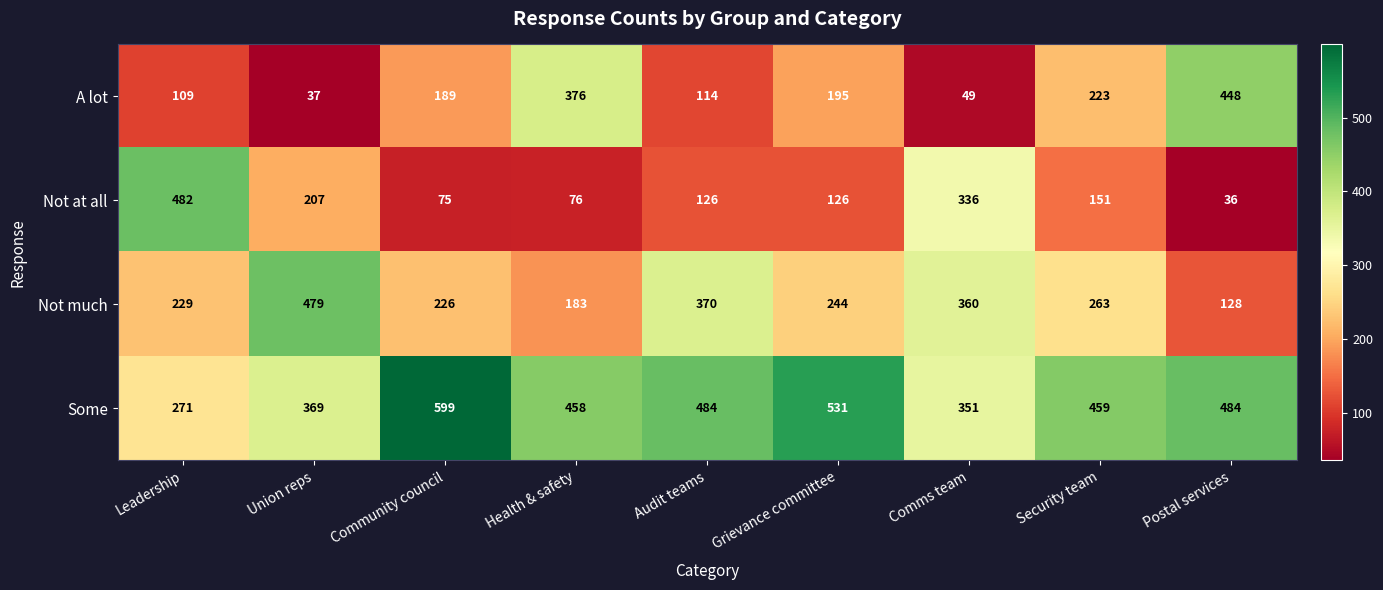

What is the total value across all series at Leadership?

1091